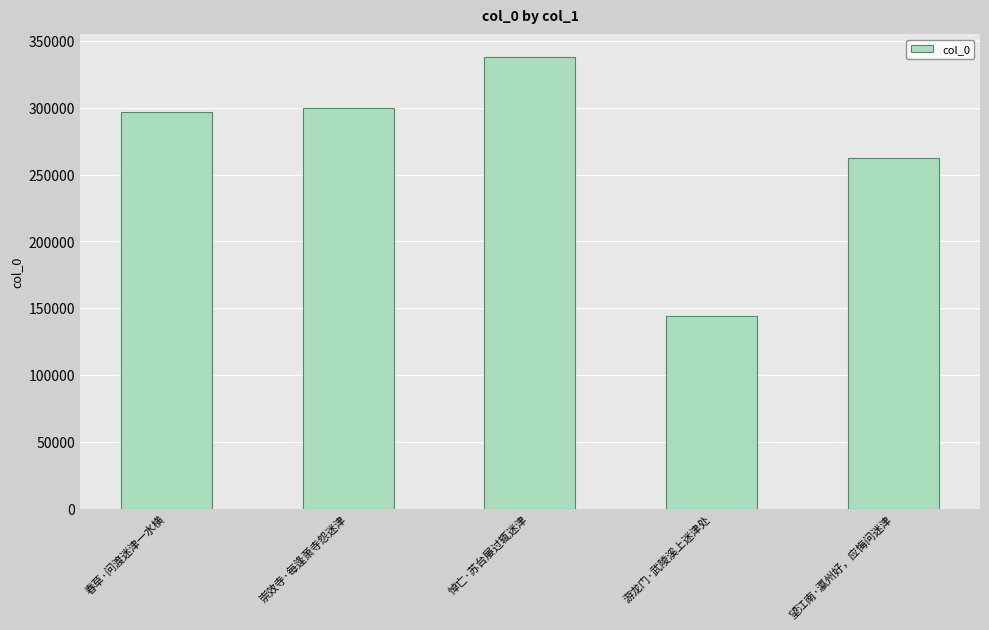

Rank the categories by value from highest to lowest.

悼亡·苏台屡过辄迷津, 崇效寺·每逢萧寺怨迷津, 春草·问渡迷津一水横, 望江南·瀛州好，应悔问迷津, 游龙门·武陵溪上迷津处